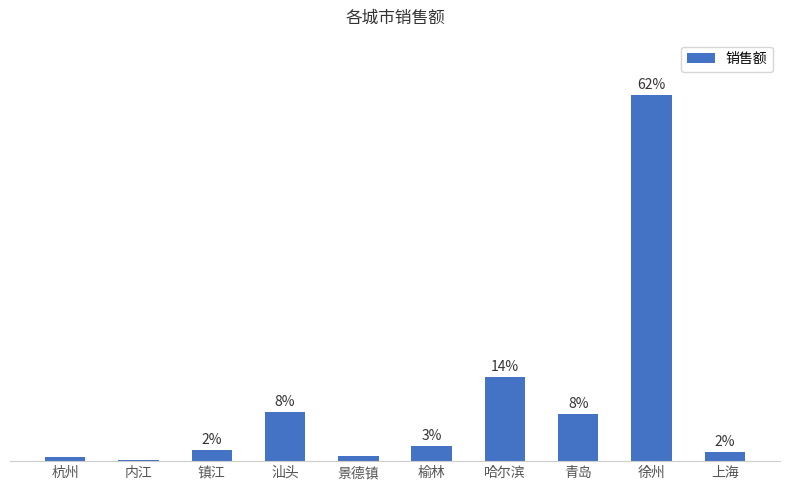

Are the bars horizontal?

No